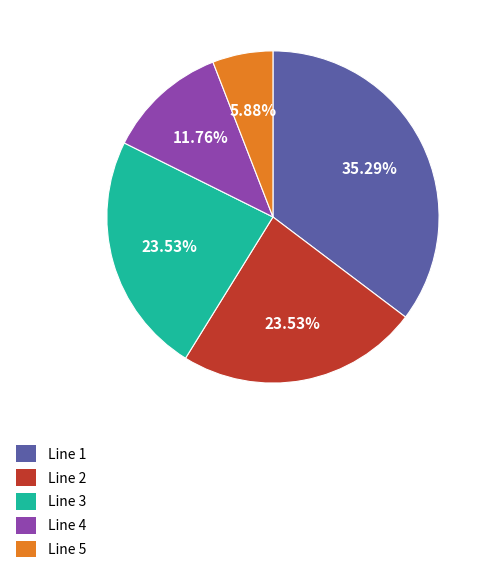

What is the ratio of the value at Line 3 to the value at Line 5?

4.0